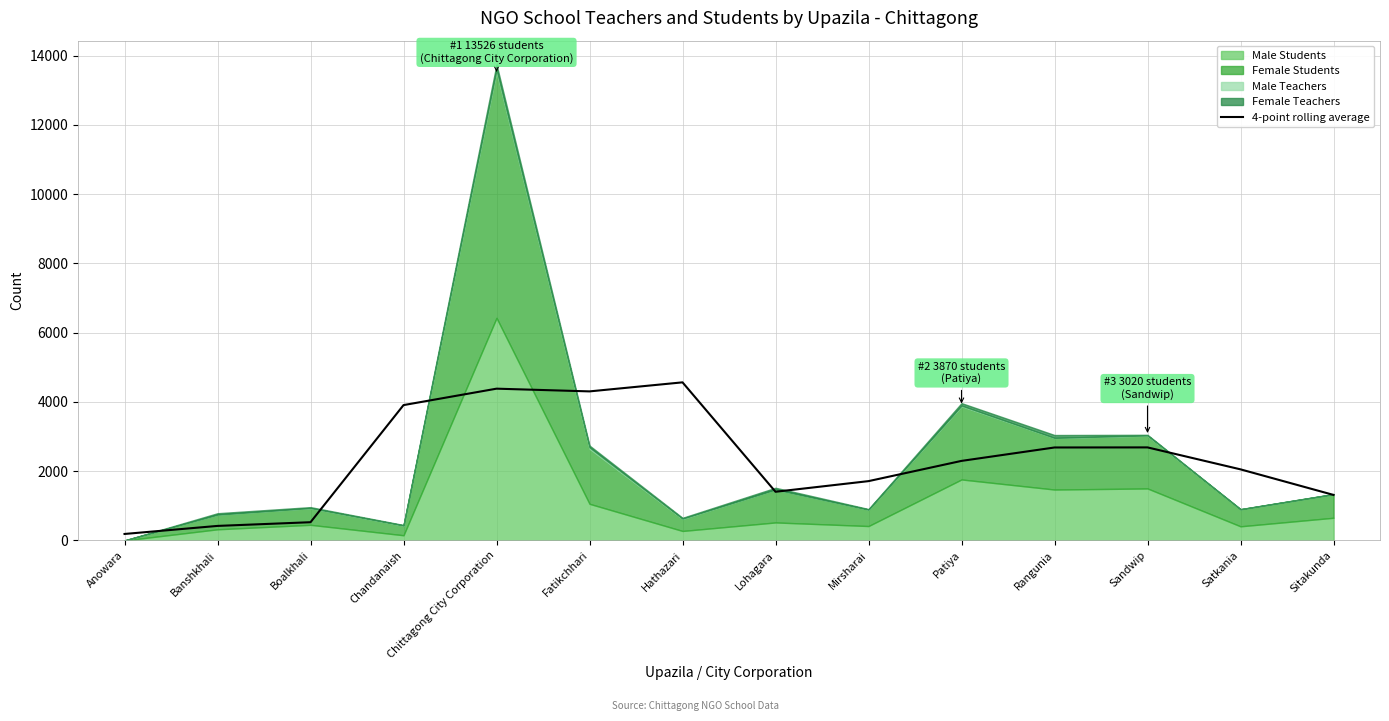

At which label does the data first exceed 2296?

Chandanaish